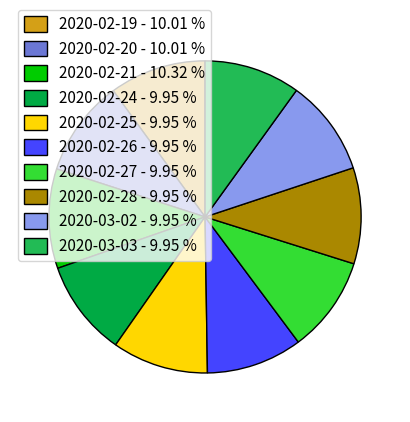

Does any single category account for the majority?

No